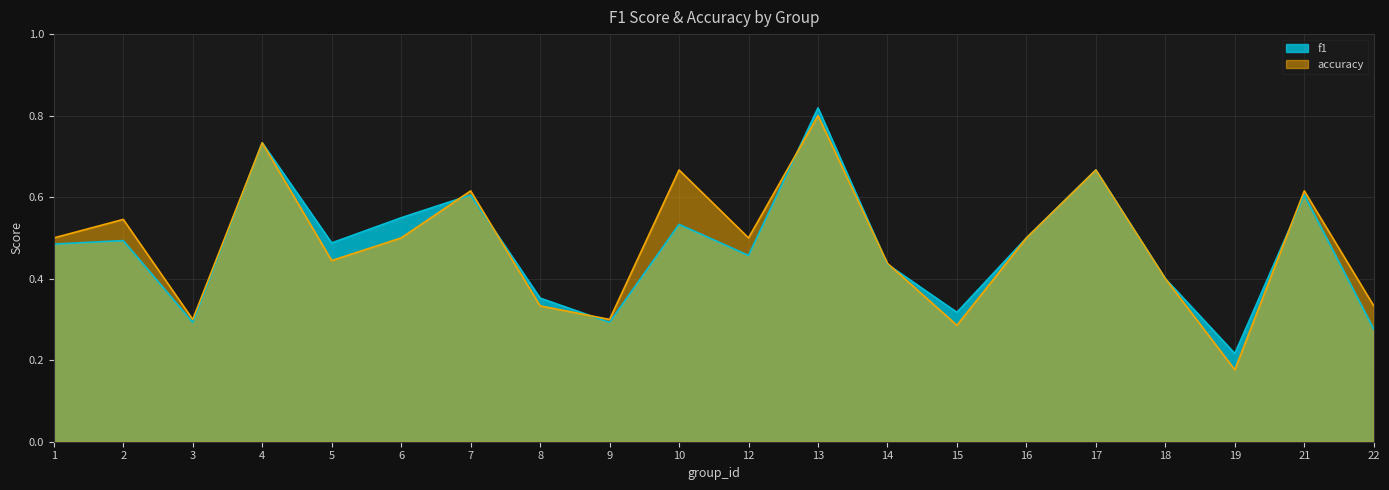

List the labels in order of accuracy value, largest first.

13, 4, 10, 17, 7, 21, 2, 1, 6, 12, 16, 5, 14, 18, 8, 22, 3, 9, 15, 19